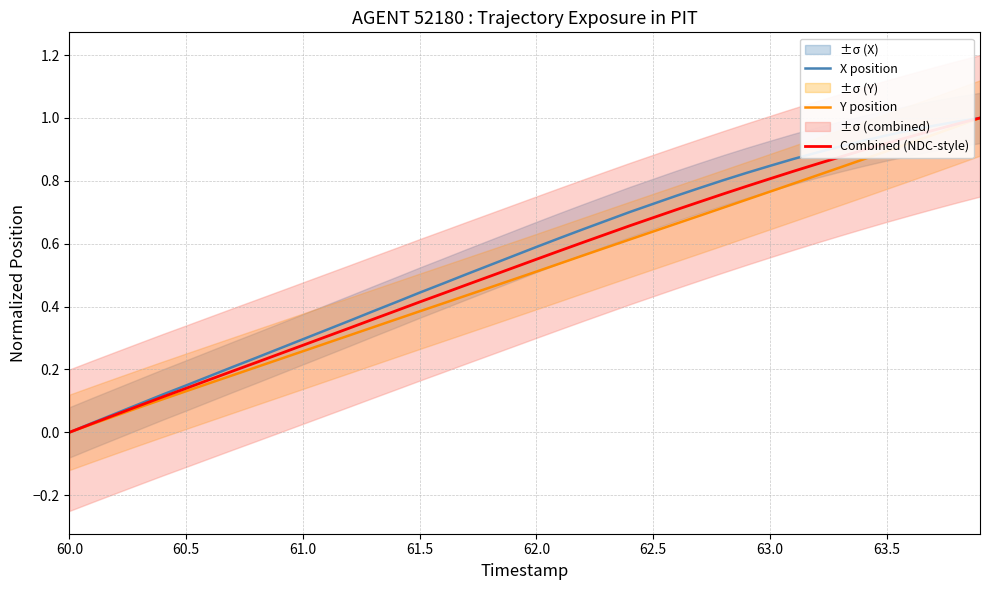

What is the sum of all X position values?

22.1